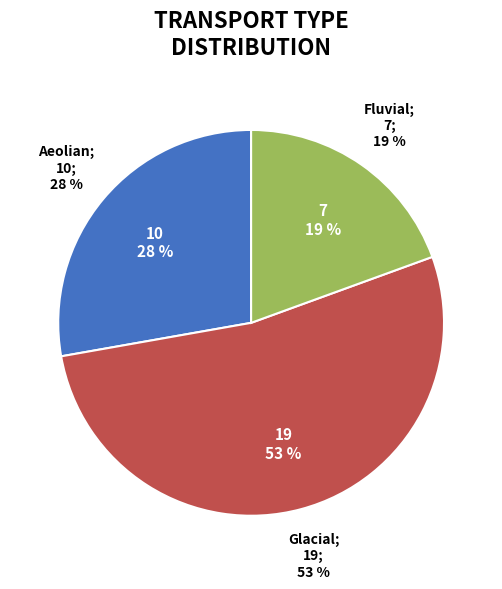

To the nearest percent, what is the difference between the largest and smallest slice percentages?

33%